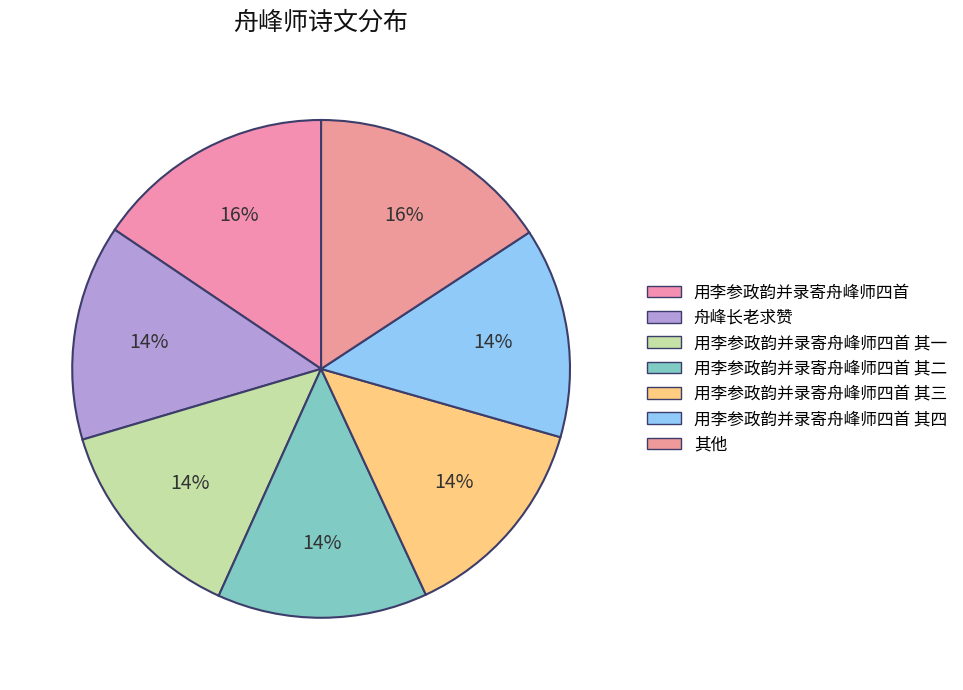

To the nearest percent, what is the average slice percentage?

14%